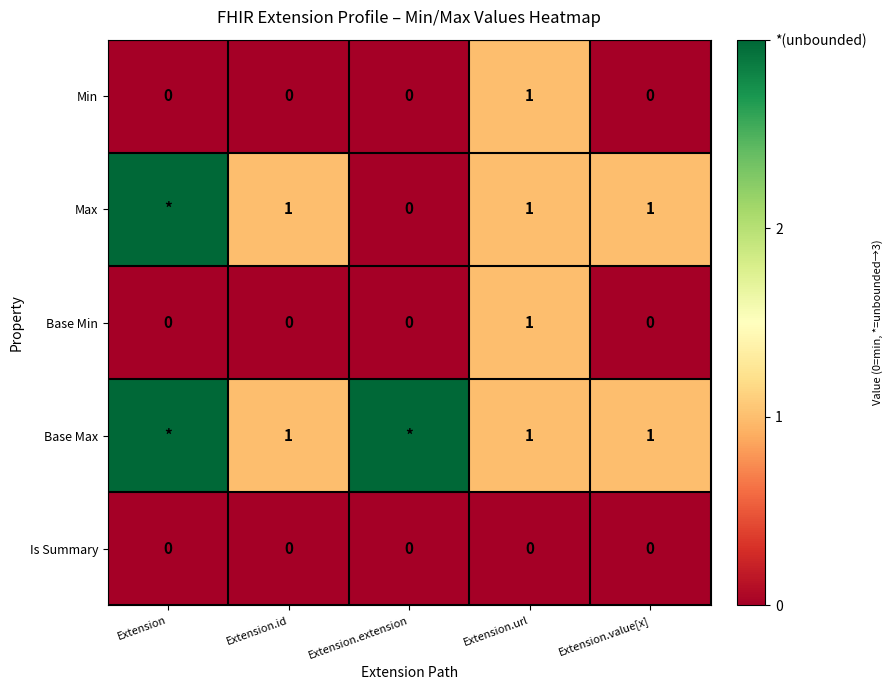

How many values in the Min series exceed 0?

1